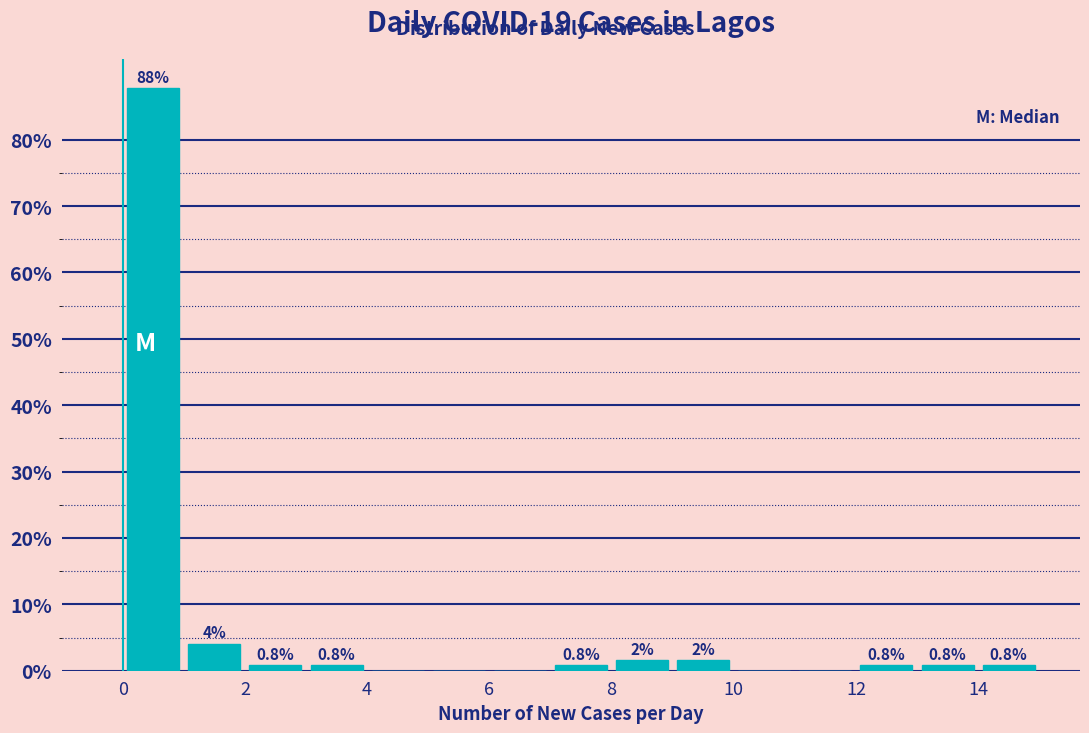

Over which range of the x-axis is the bar tallest?

0 to 1